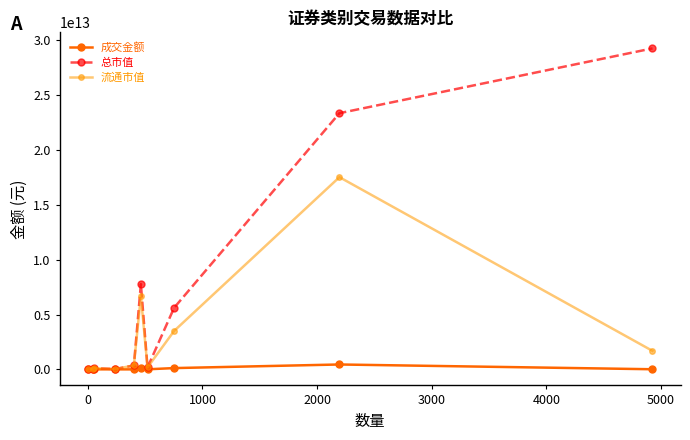

At how many categories does at least one series exceed 4353090871437?

4